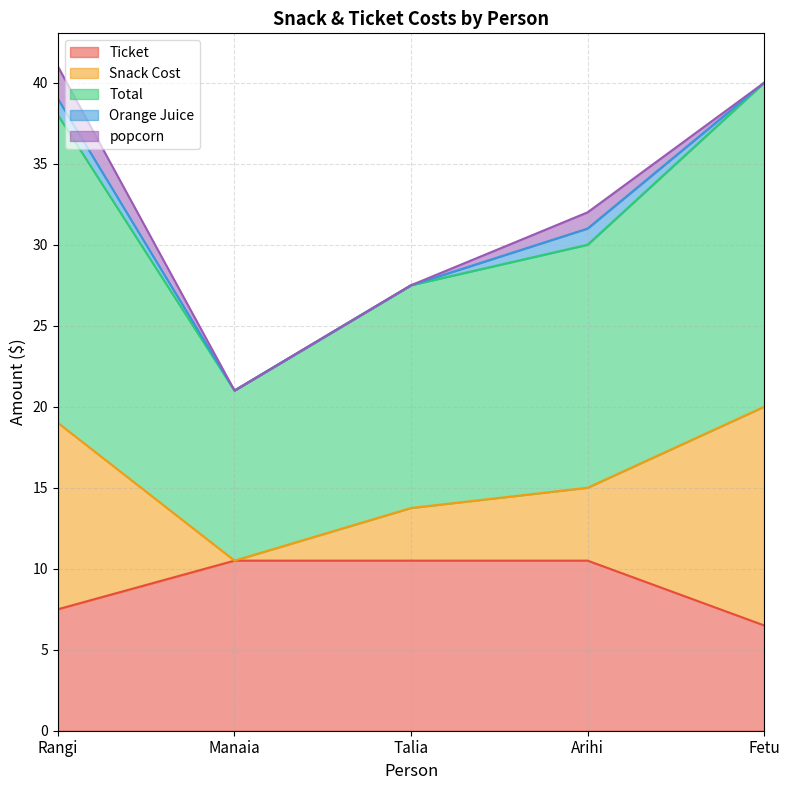

Which category has the lowest value in the Ticket series?

Fetu